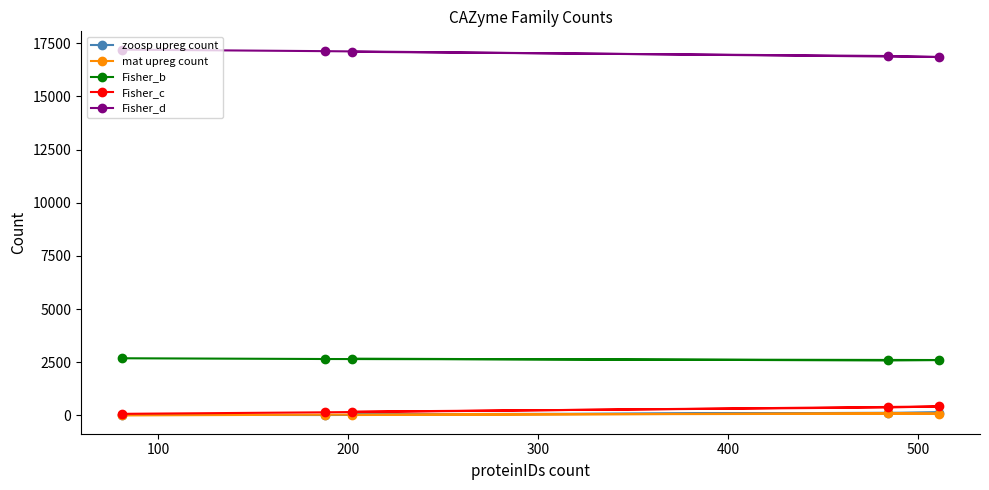

What is the maximum value for Fisher_b?

2690